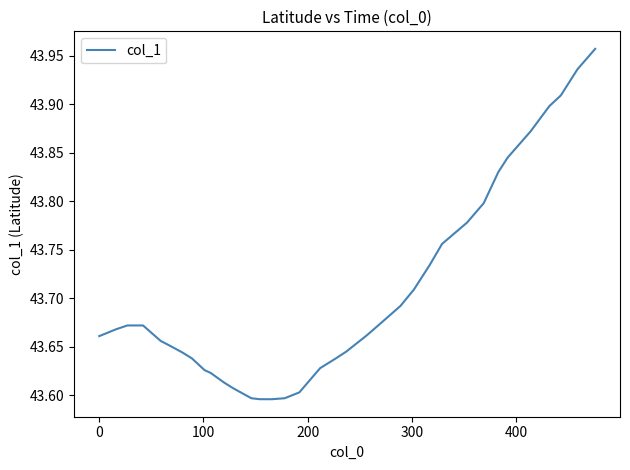

How many series are shown in this chart?

1